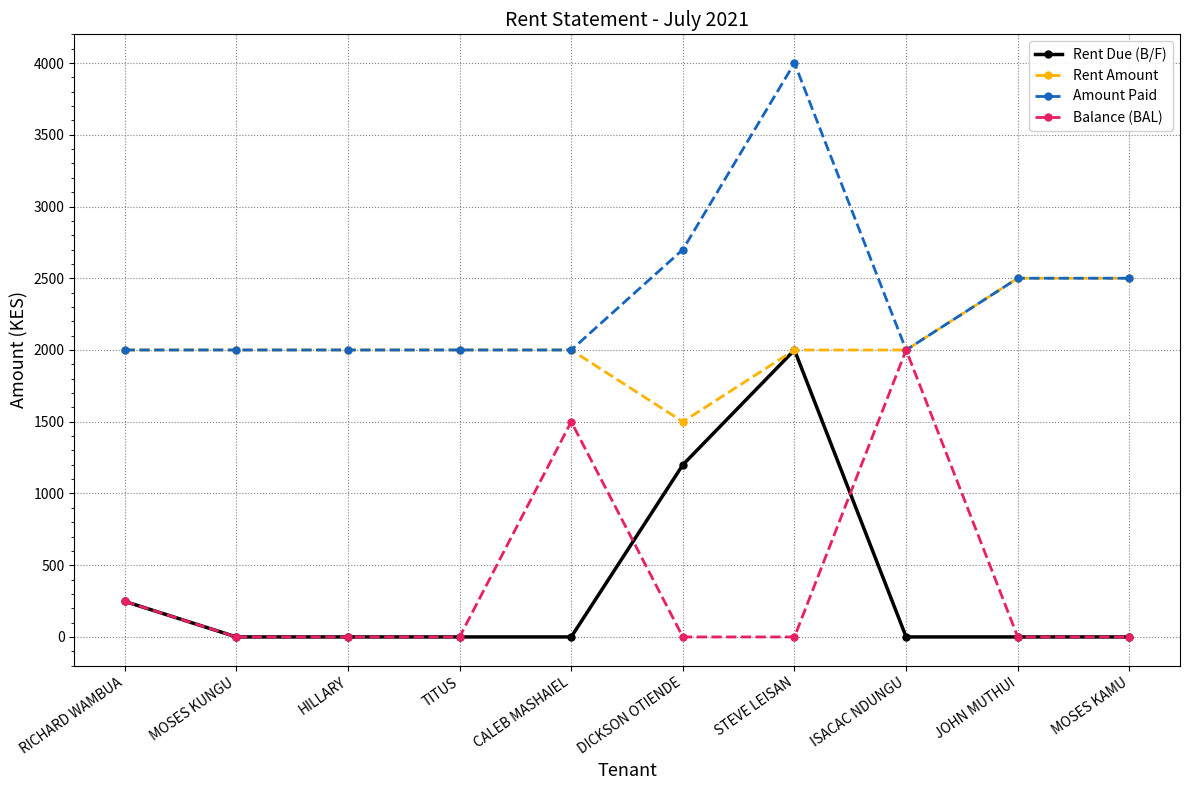

At which label is Rent Due (B/F) closest to 1000?

DICKSON OTIENDE